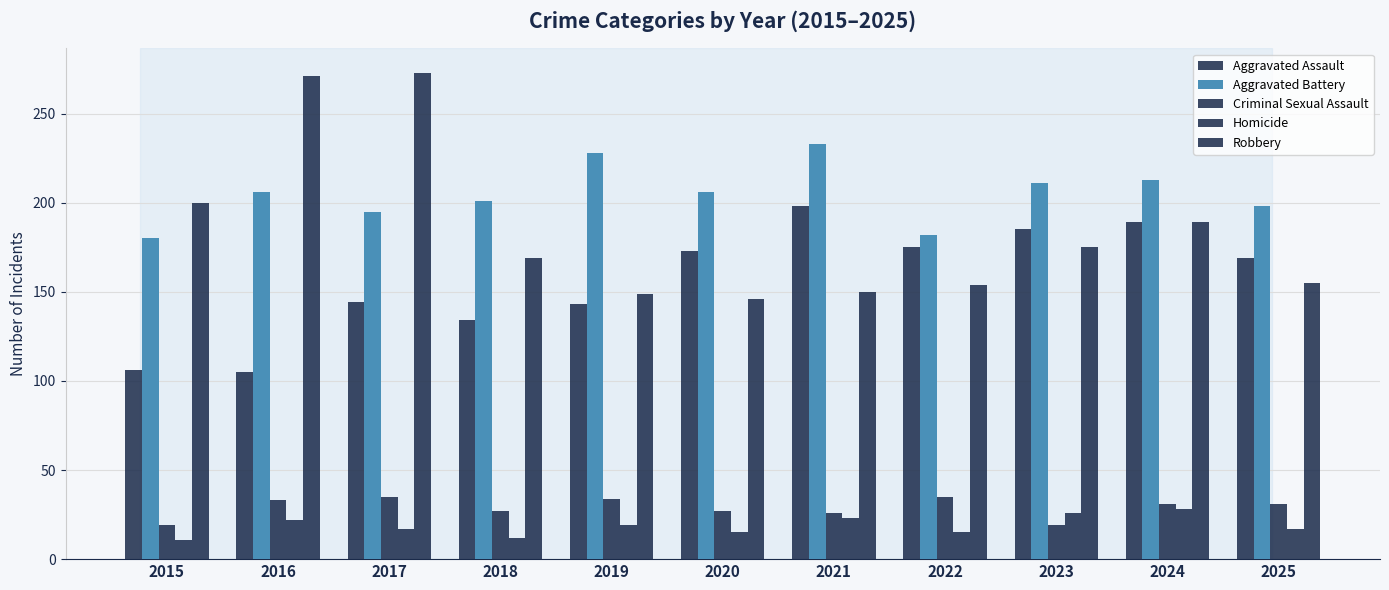

What is the total value across all series at 2016?

637